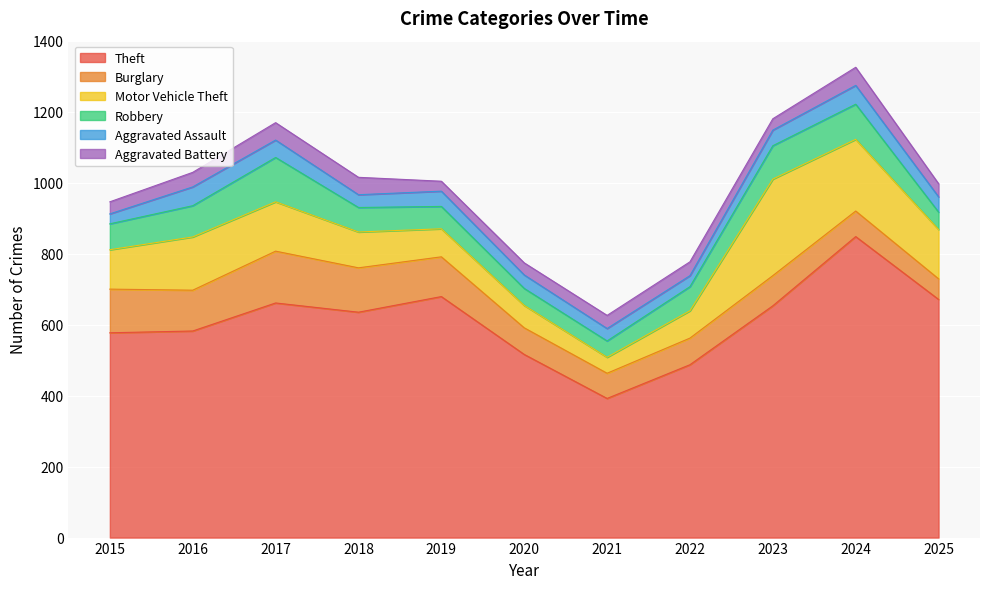

What is the maximum value for Theft?

848